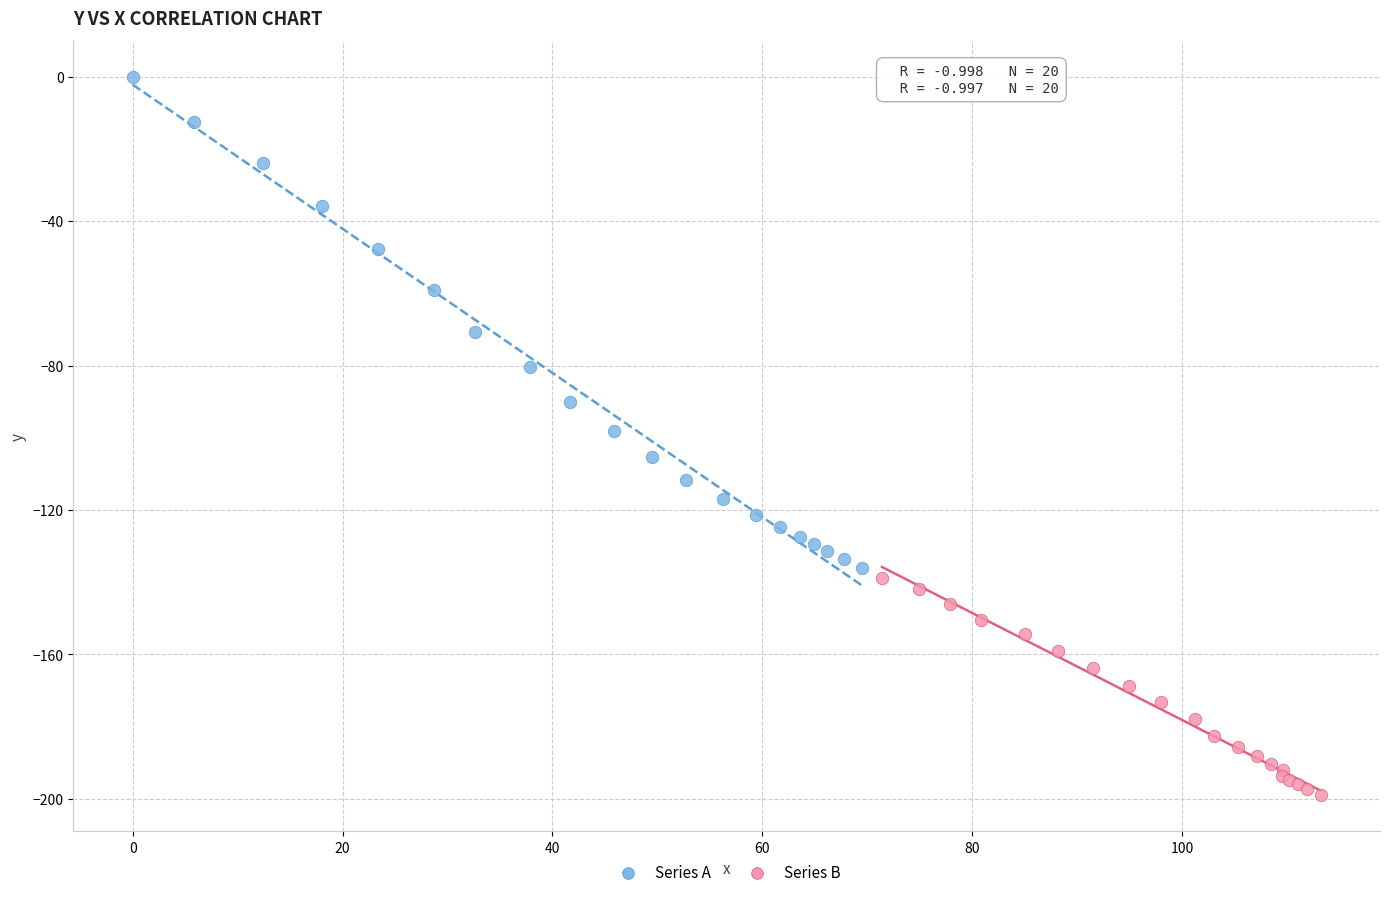

Which series contains the lowest Y value?

Series B